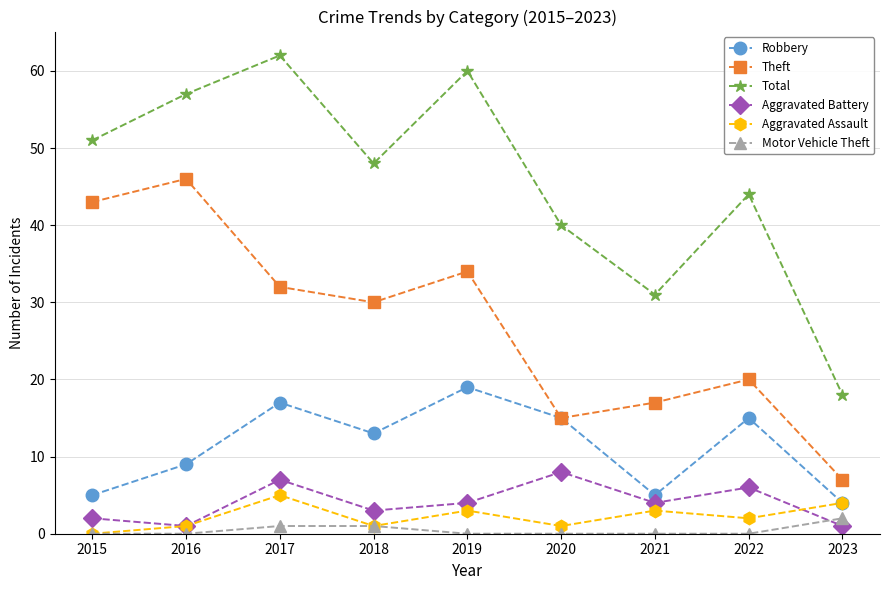

Reading left to right, list all the values displayed in this chart.

Robbery: 2015=5	2016=9	2017=17	2018=13	2019=19	2020=15	2021=5	2022=15	2023=4
Theft: 2015=43	2016=46	2017=32	2018=30	2019=34	2020=15	2021=17	2022=20	2023=7
Total: 2015=51	2016=57	2017=62	2018=48	2019=60	2020=40	2021=31	2022=44	2023=18
Aggravated Battery: 2015=2	2016=1	2017=7	2018=3	2019=4	2020=8	2021=4	2022=6	2023=1
Aggravated Assault: 2015=0	2016=1	2017=5	2018=1	2019=3	2020=1	2021=3	2022=2	2023=4
Motor Vehicle Theft: 2015=0	2016=0	2017=1	2018=1	2019=0	2020=0	2021=0	2022=0	2023=2